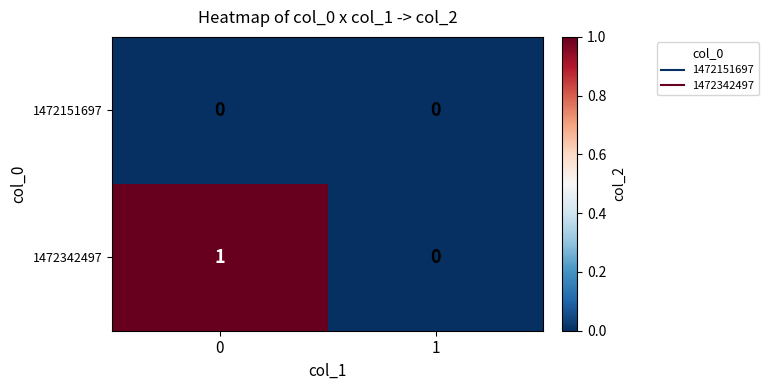

Which series has the largest total across all categories?

1472342497